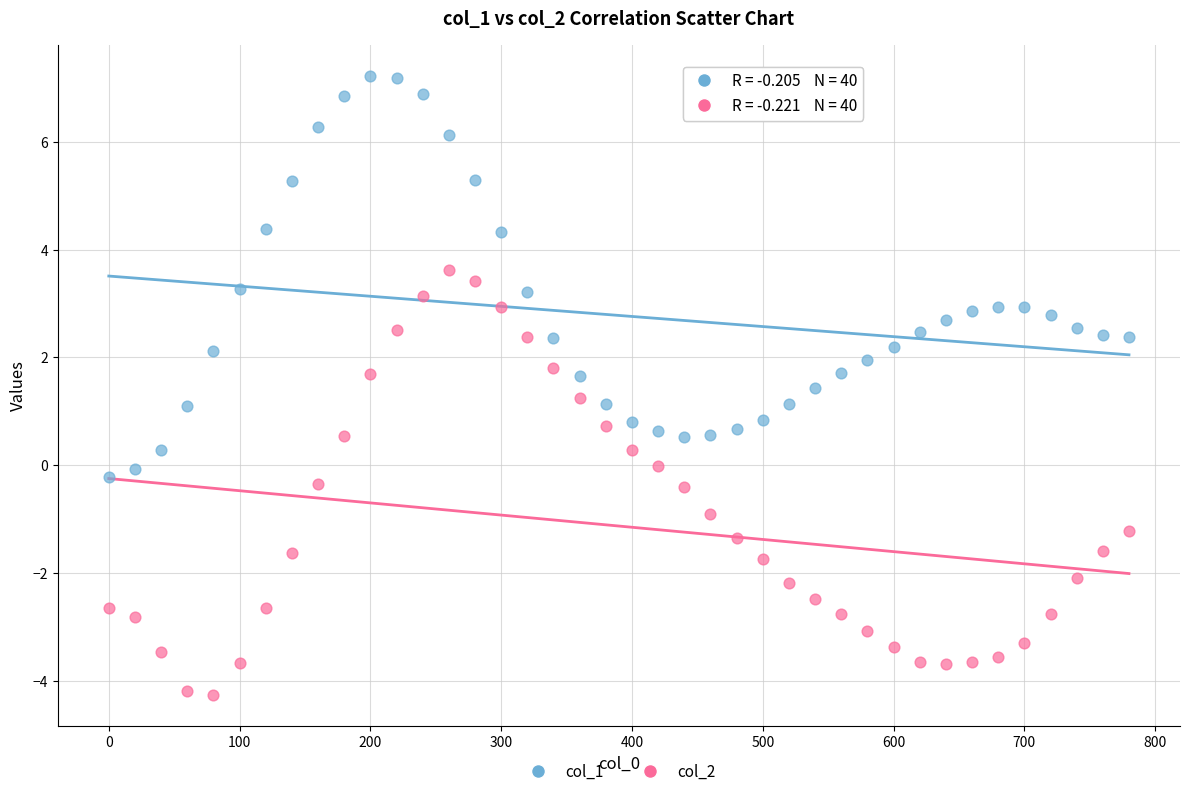

Which series reaches the maximum Y coordinate?

col_1